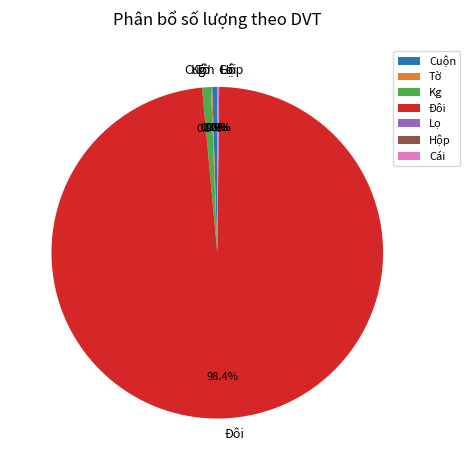

Between Kg and Đôi, which is larger?

Đôi